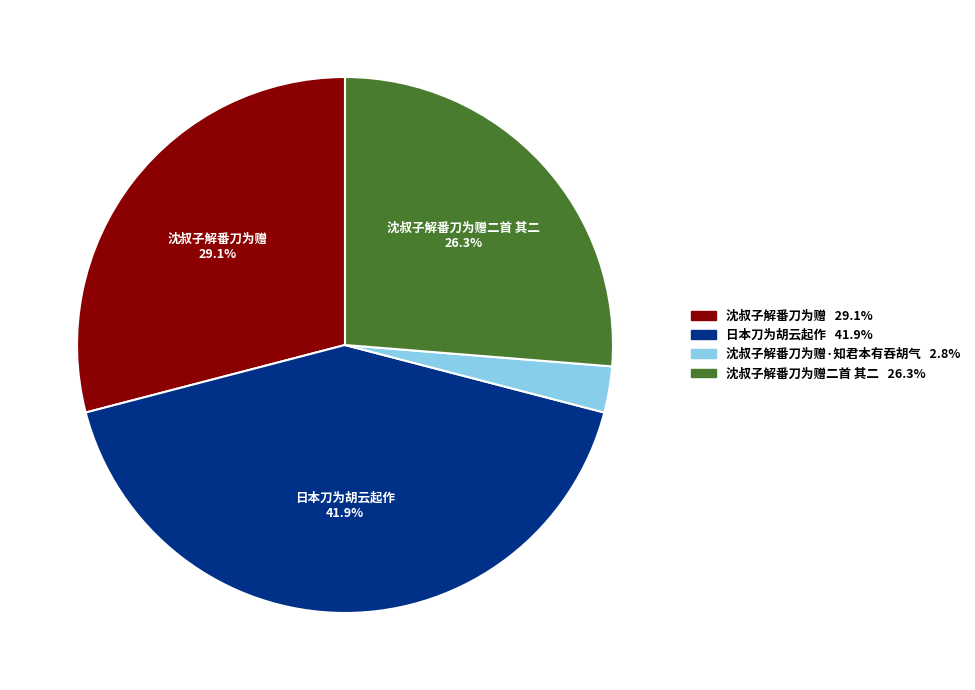

Is there any slice that represents more than half of the pie?

No